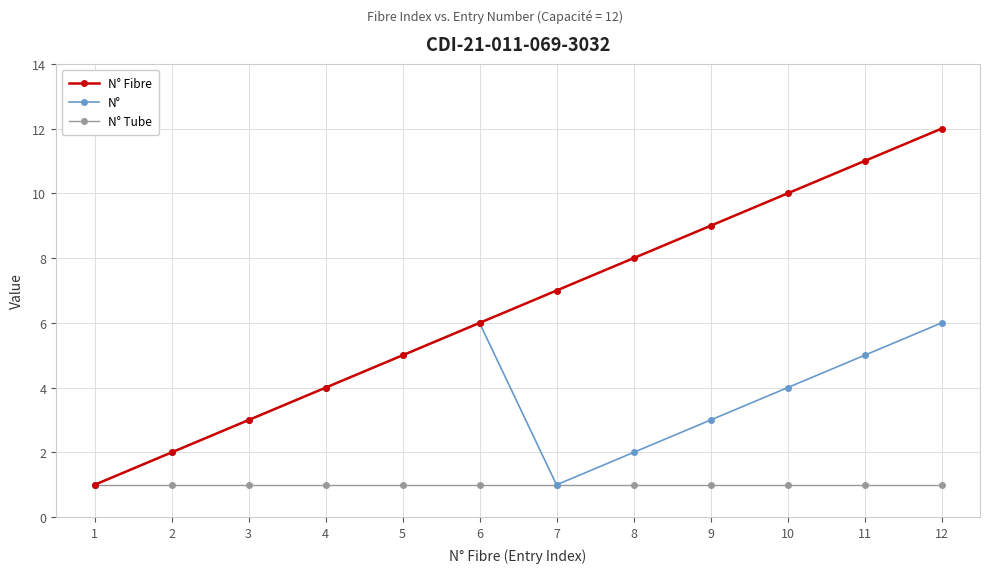

How many data points does each series have?

12